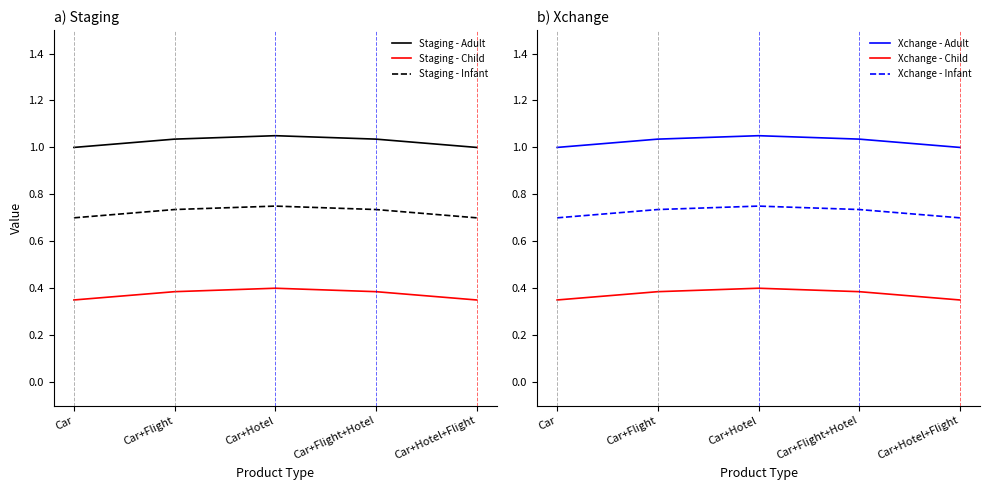

Which series has the widest spread of values?

Staging - Adult